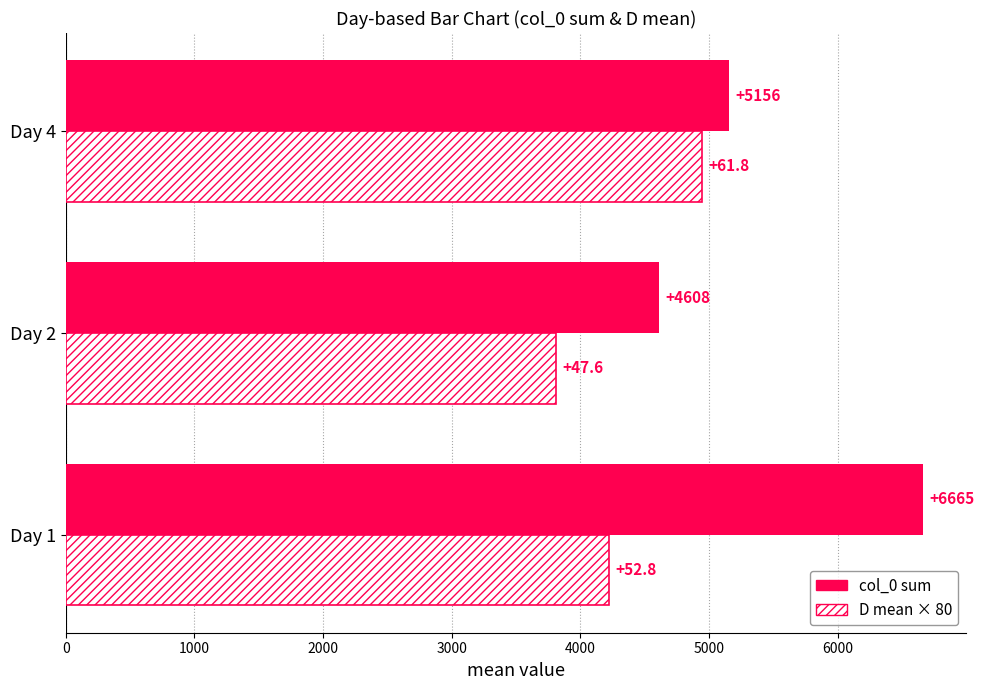

What is the smallest value displayed?

3808